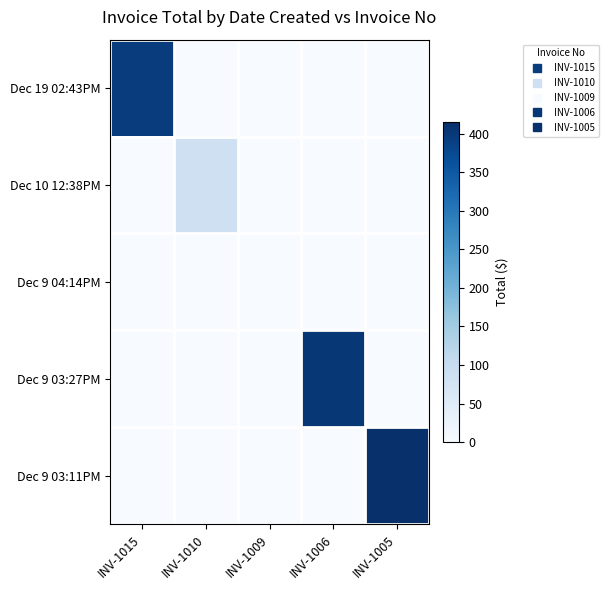

Which category has the lowest value across all series?

INV-1010